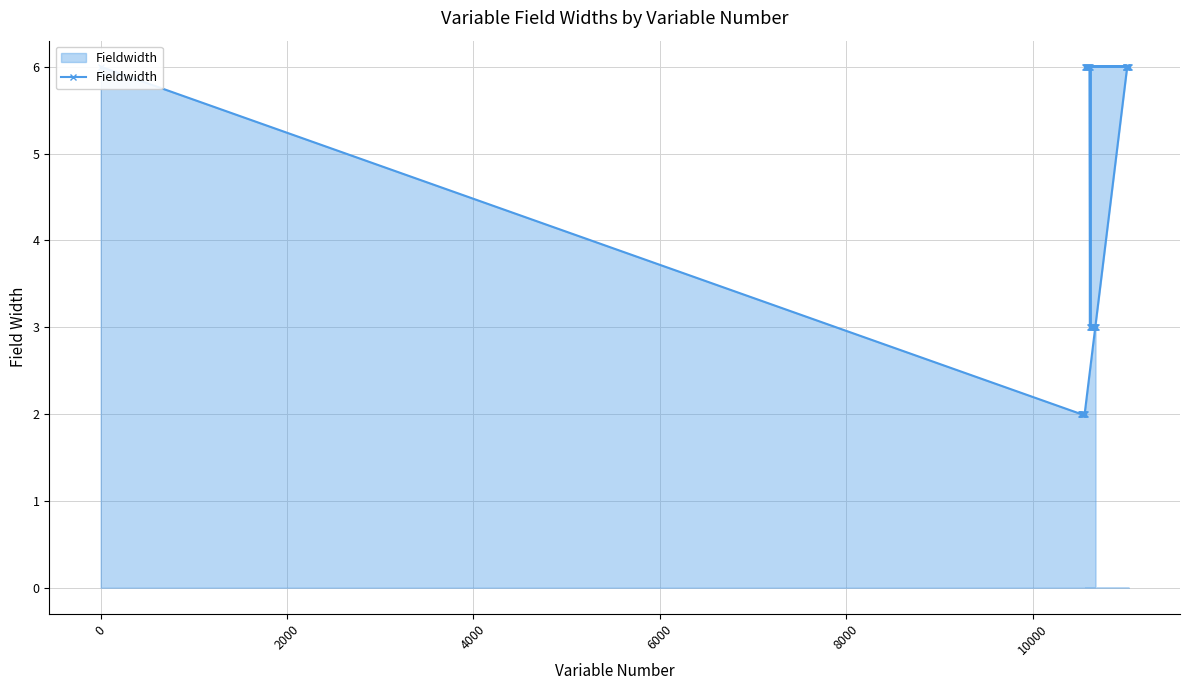

What is the greatest value displayed?

6